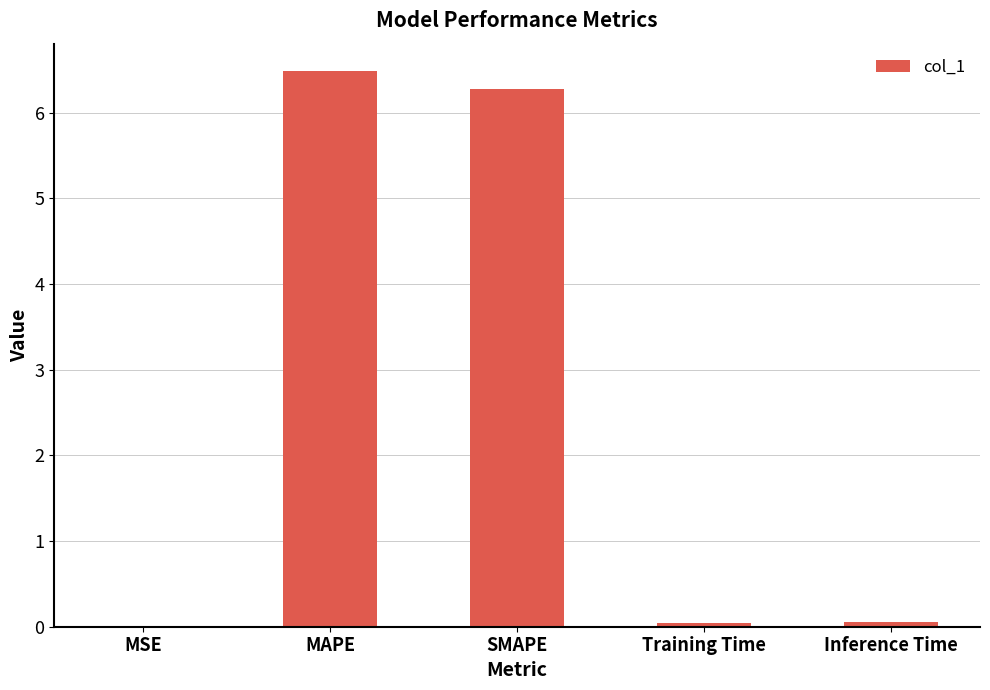

The value at MAPE is 6.5. True or false?

True